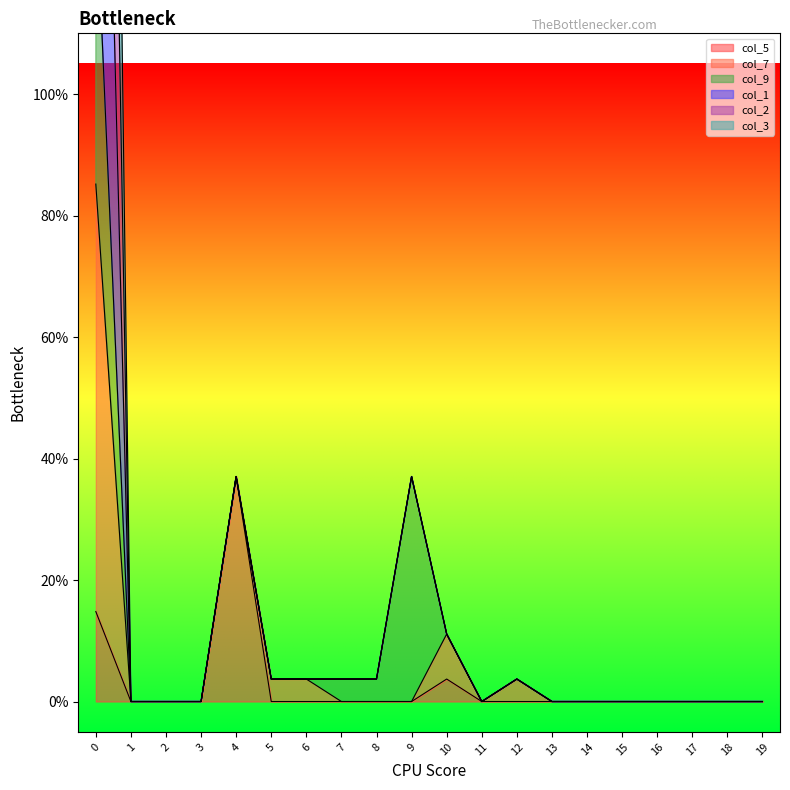

How many values in the col_1 series exceed 0?

9